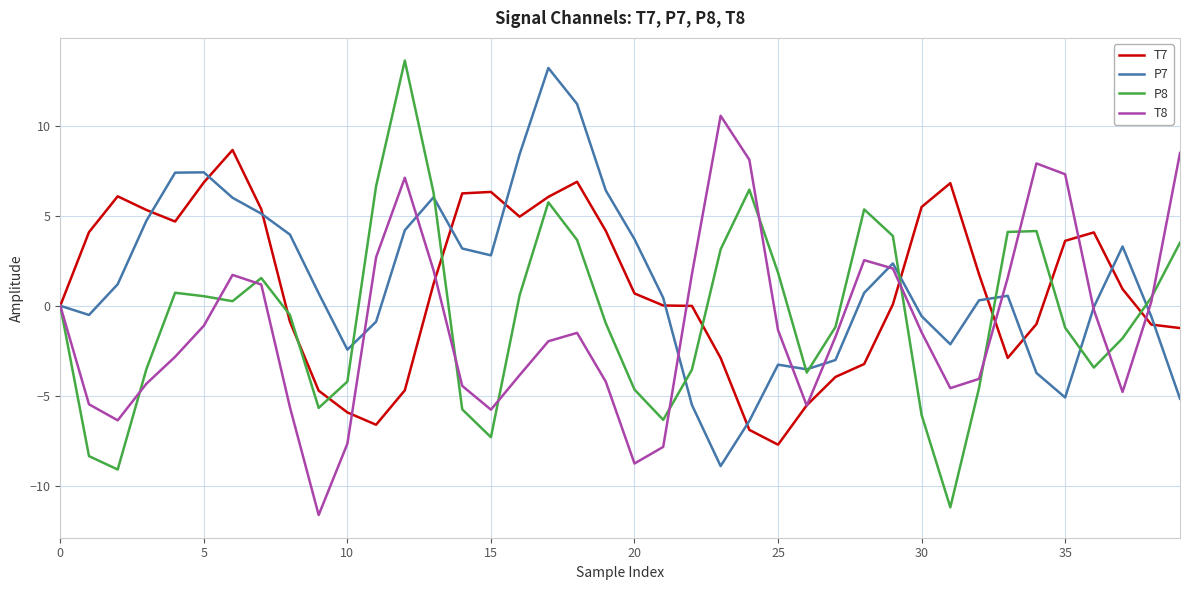

What is the lowest value of the P7 series?

-8.9